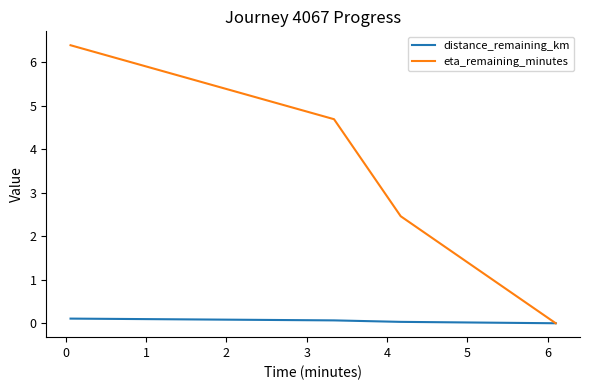

What is the greatest value displayed?

6.4